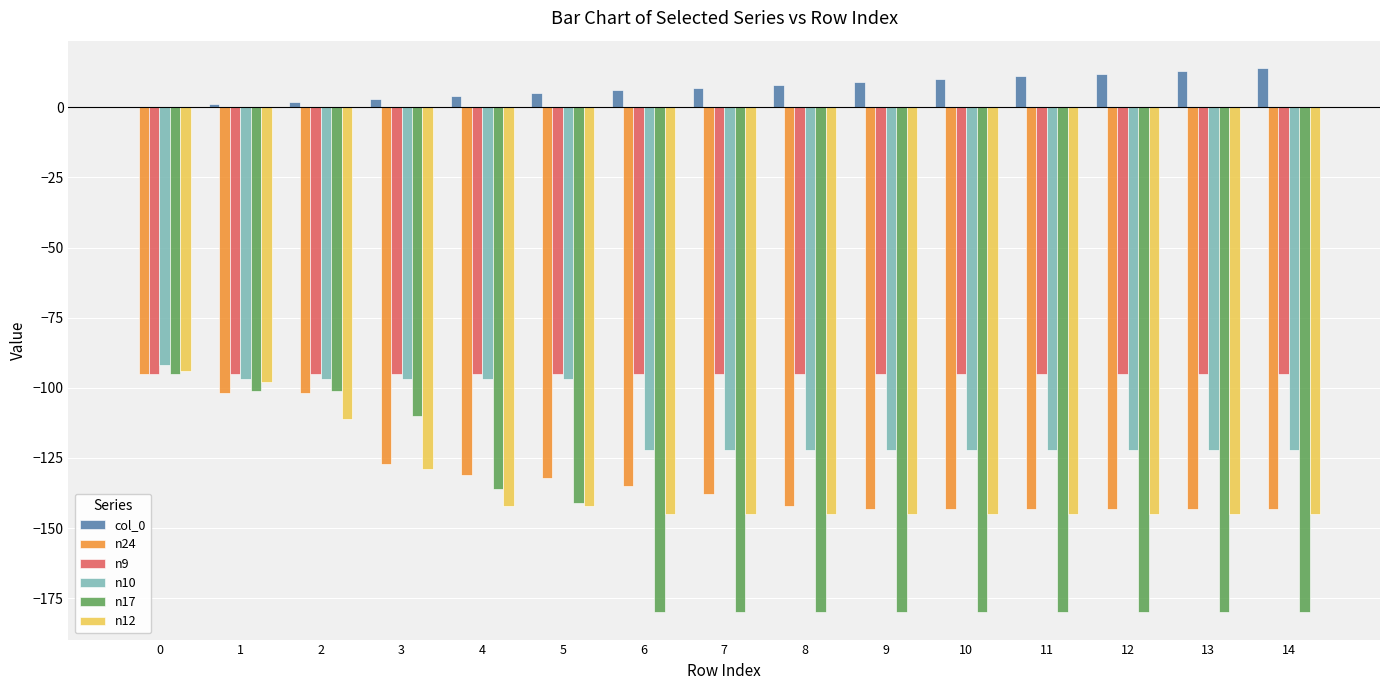

What is the sum of the n17 values at 2 and 4?

-237